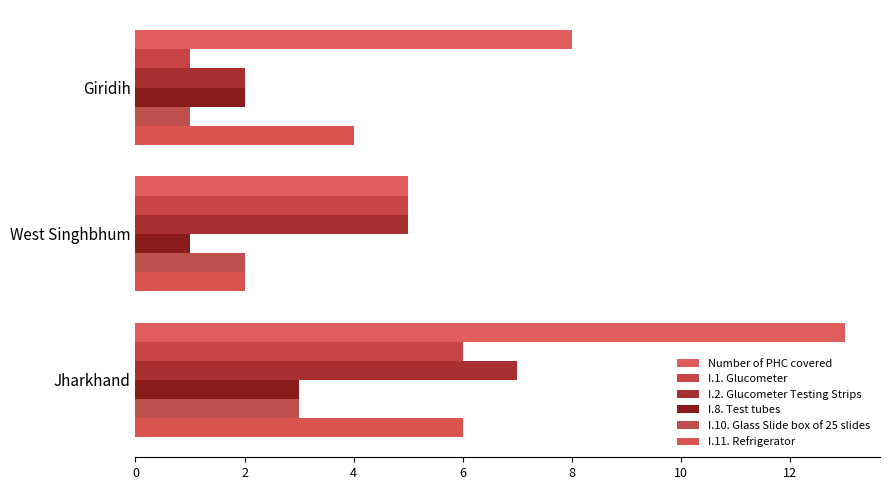

How many data points does each series have?

3